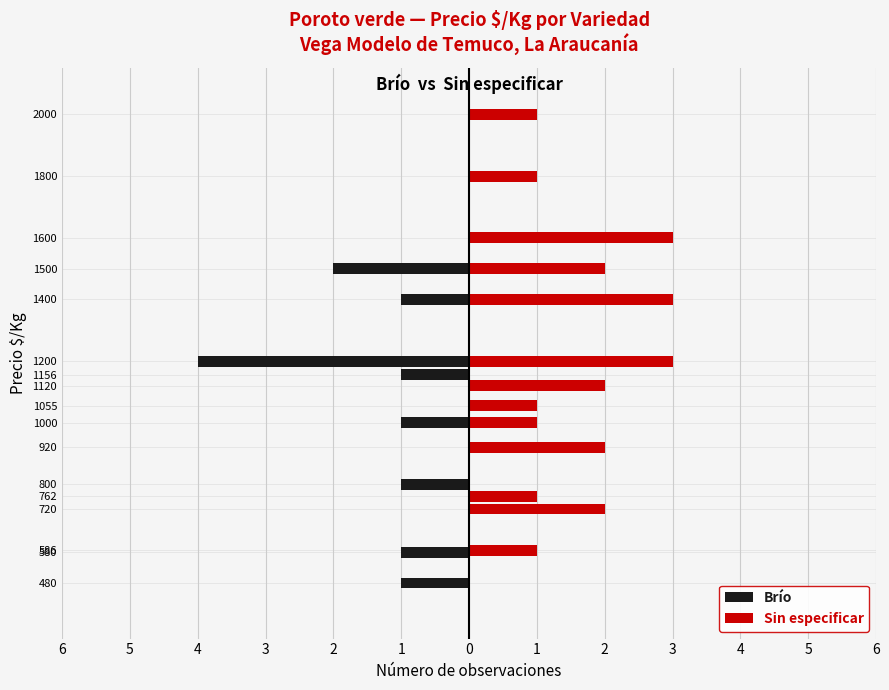

What are all the series names shown in the legend?

Brío, Sin especificar